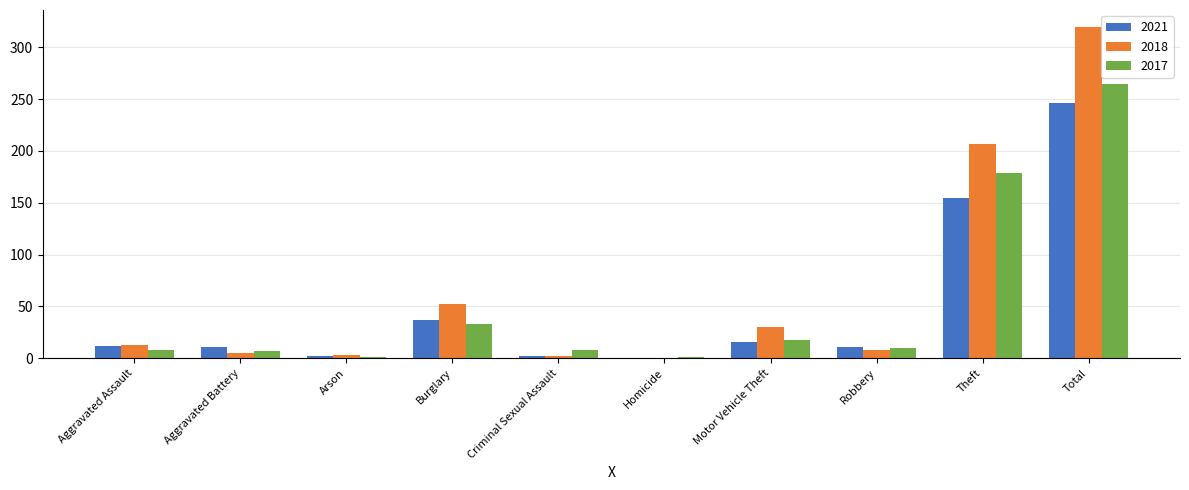

What is the highest value of the 2018 series?

320